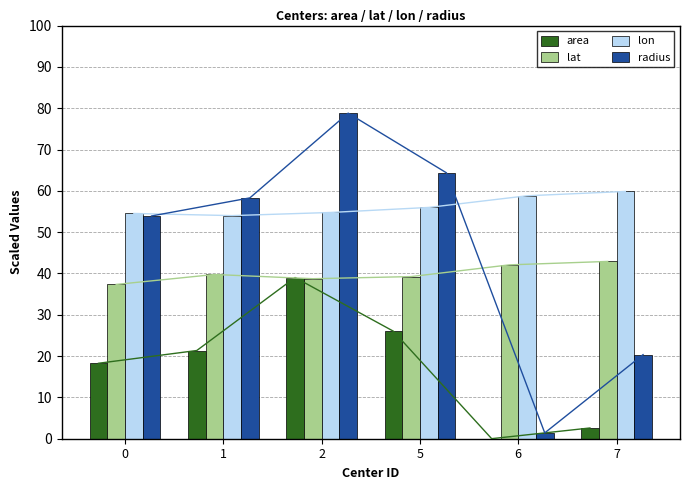

What is the difference between the highest and lowest values at 6?

58.8